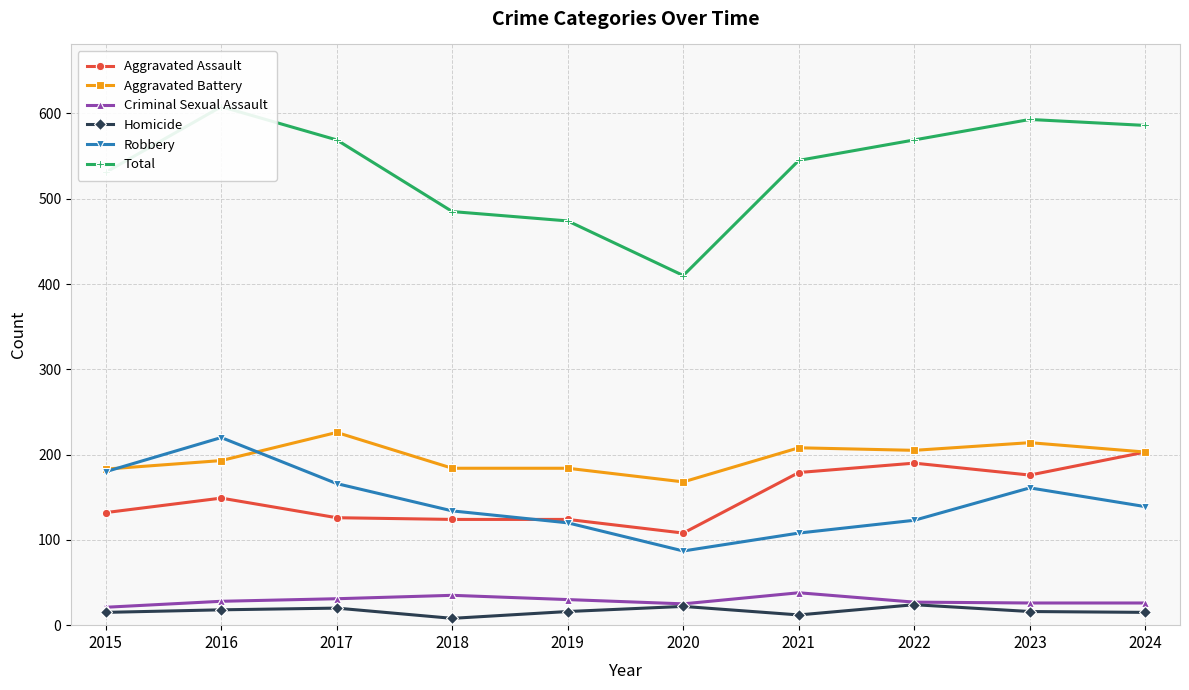

Where is Aggravated Assault nearest to the value 155?

2016